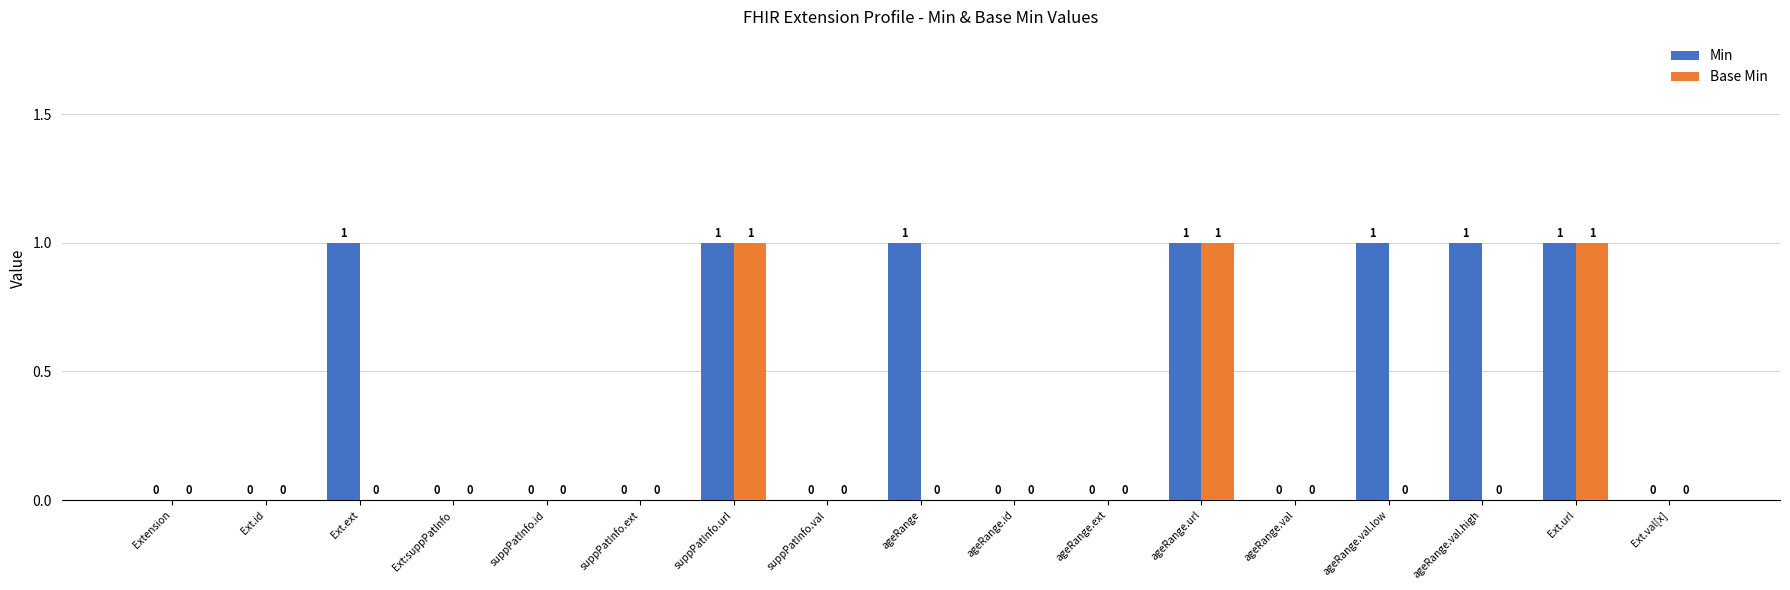

How many Base Min values are between 0 and 1?

17